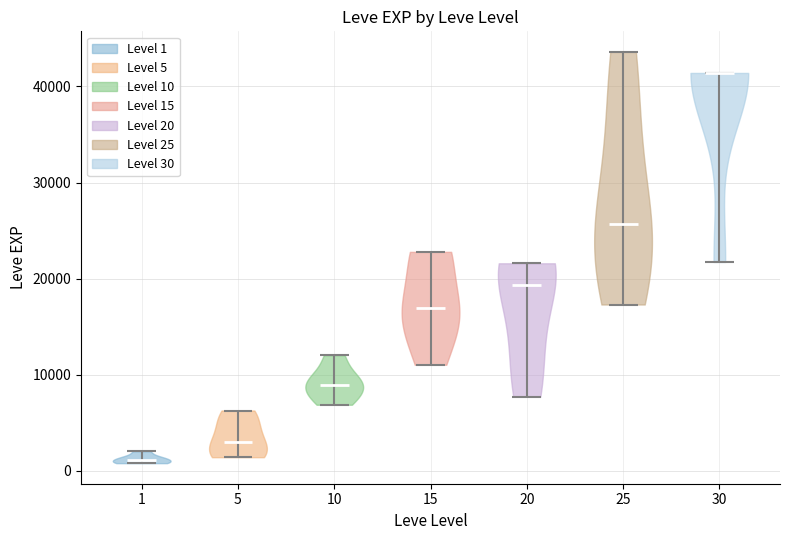

Reading left to right, read every violin against the y-axis: where its median line is, and the lowest and highest points it reaches. The values are not printed on the chart, so give them approximately, as read against the axis.

1: median line 1000, lowest point 1000, highest point 2000
5: median line 3000, lowest point 1000, highest point 6000
10: median line 9000, lowest point 7000, highest point 12000
15: median line 17000, lowest point 11000, highest point 23000
20: median line 19000, lowest point 8000, highest point 22000
25: median line 26000, lowest point 17000, highest point 44000
30: median line 41000, lowest point 22000, highest point 41000